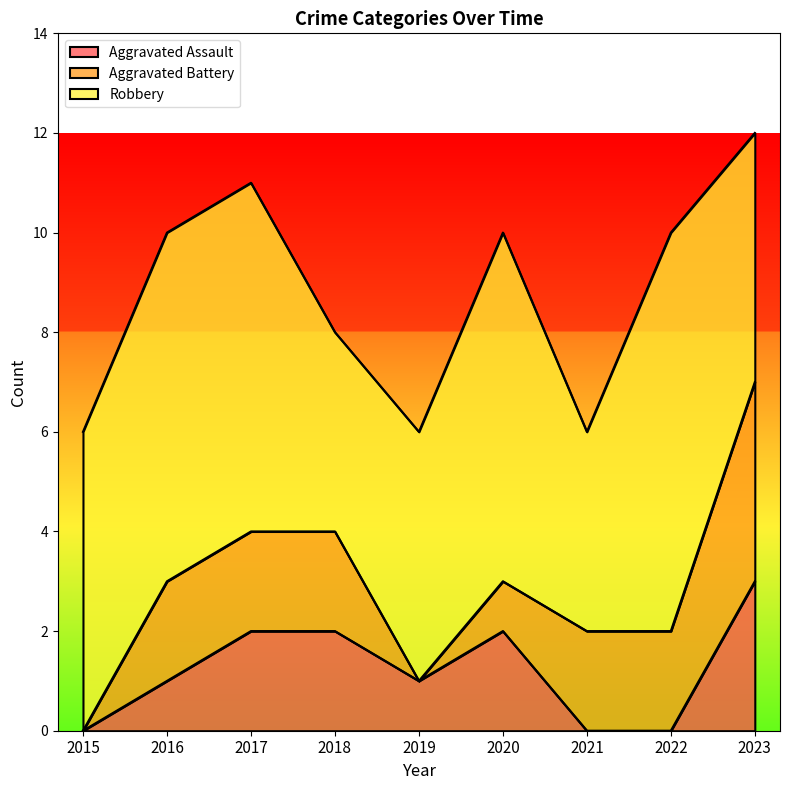

Reading left to right, list all the values displayed in this chart.

Aggravated Assault: 0	1	2	2	1	2	0	0	3
Aggravated Battery: 0	2	2	2	0	1	2	2	4
Robbery: 6	7	7	4	5	7	4	8	5